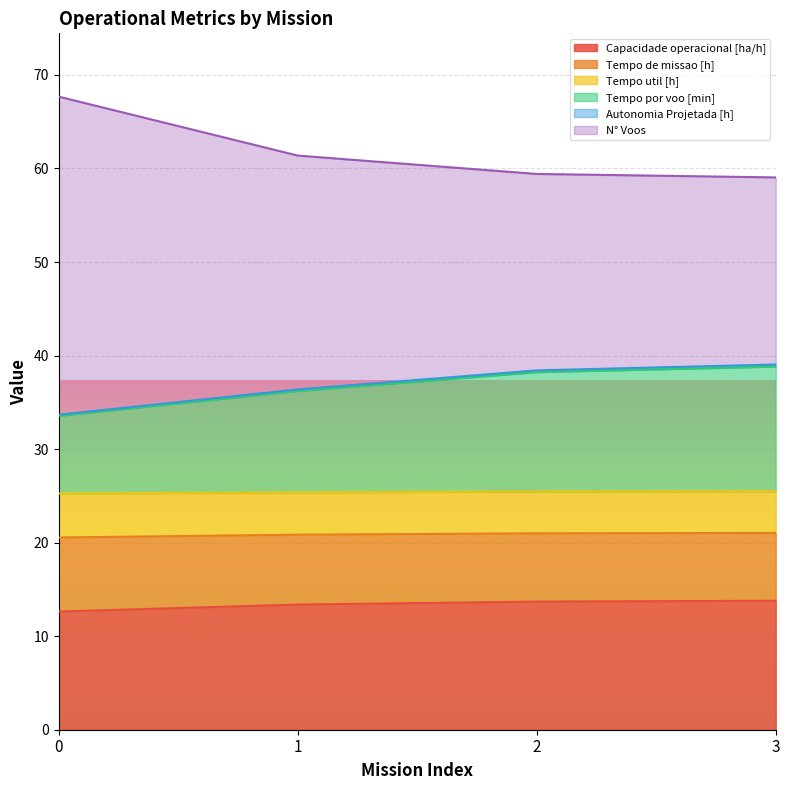

True or false: Capacidade operacional [ha/h] and Tempo util [h] intersect in this chart.

False